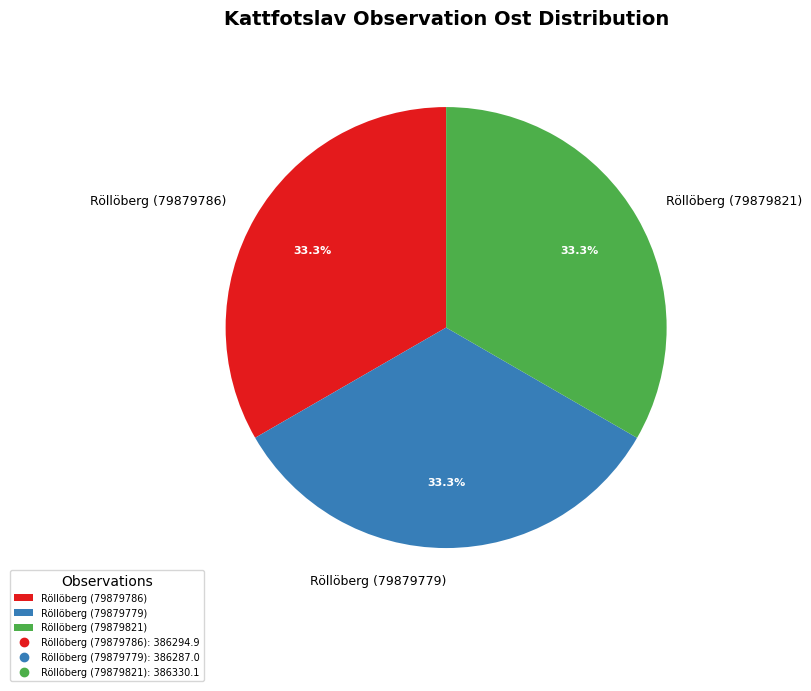

To the nearest percent, what is the combined percentage of Röllöberg (79879821) and Röllöberg (79879786)?

67%